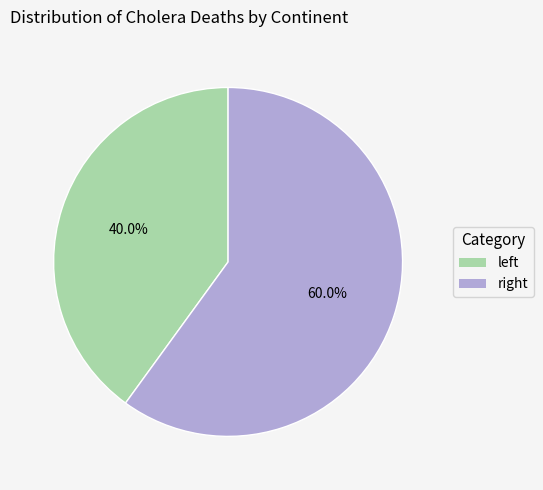

Count the number of slices in the pie.

2